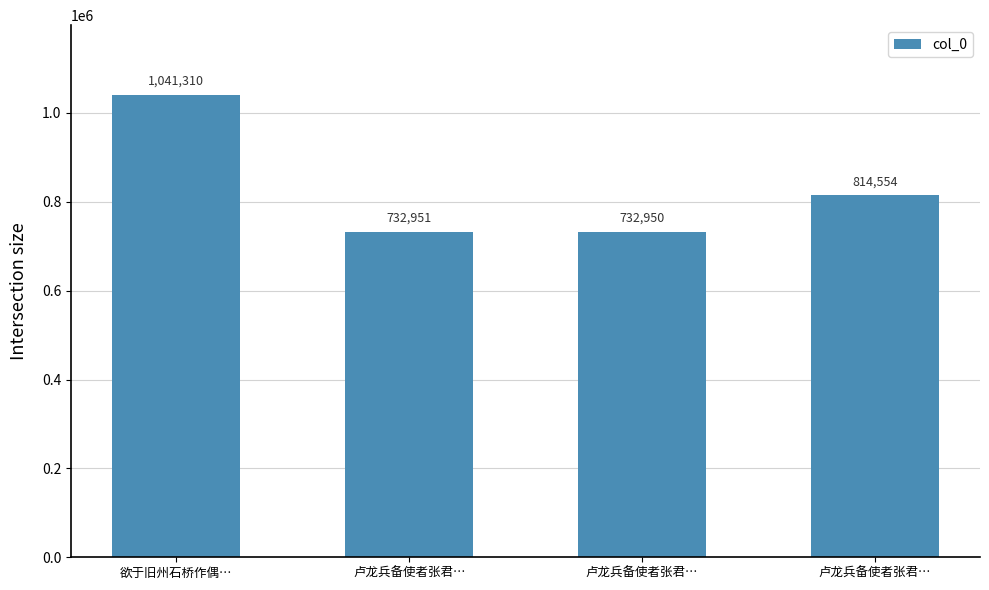

At which label is the value closest to 887130?

卢龙兵备使者张君…